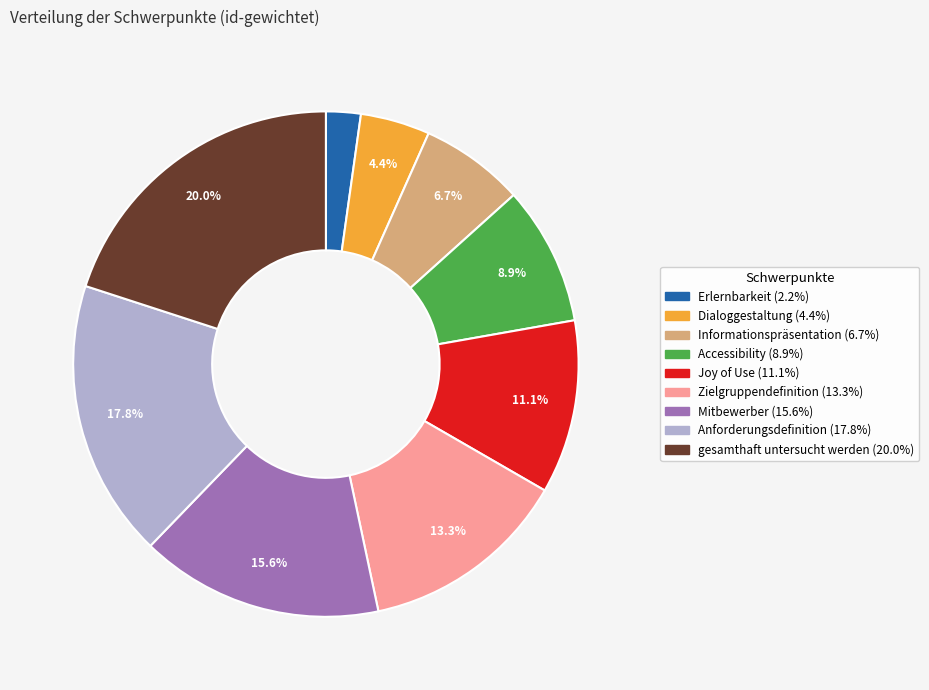

Count the number of slices in the pie.

9